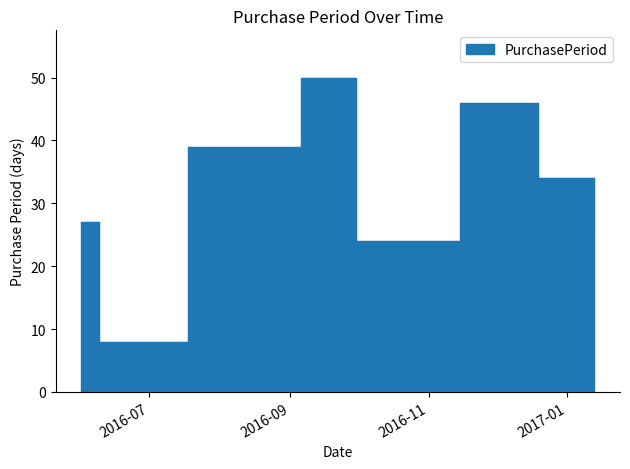

What is the label of the 1st point from the right?

2017-01-13